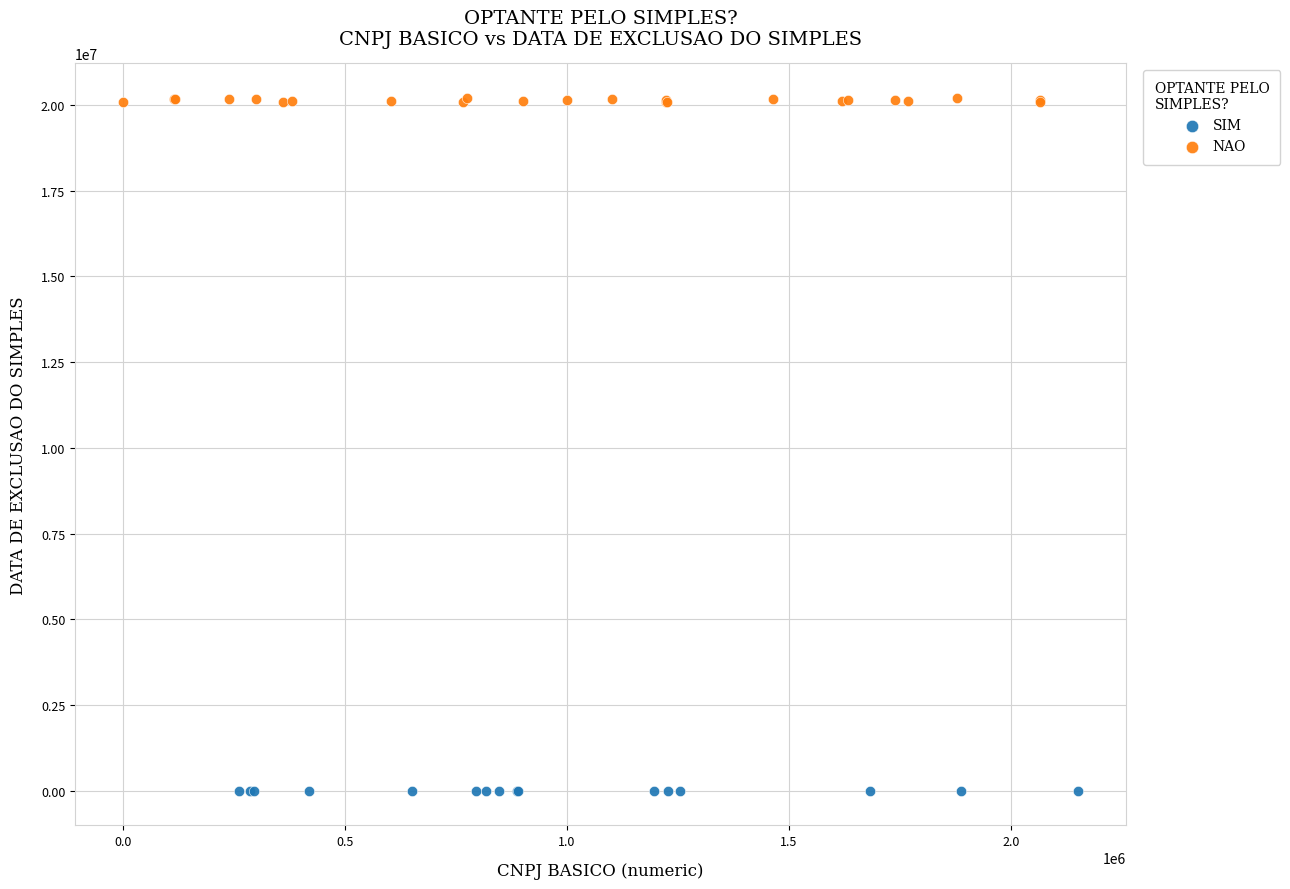

Which series reaches the maximum Y coordinate?

NAO